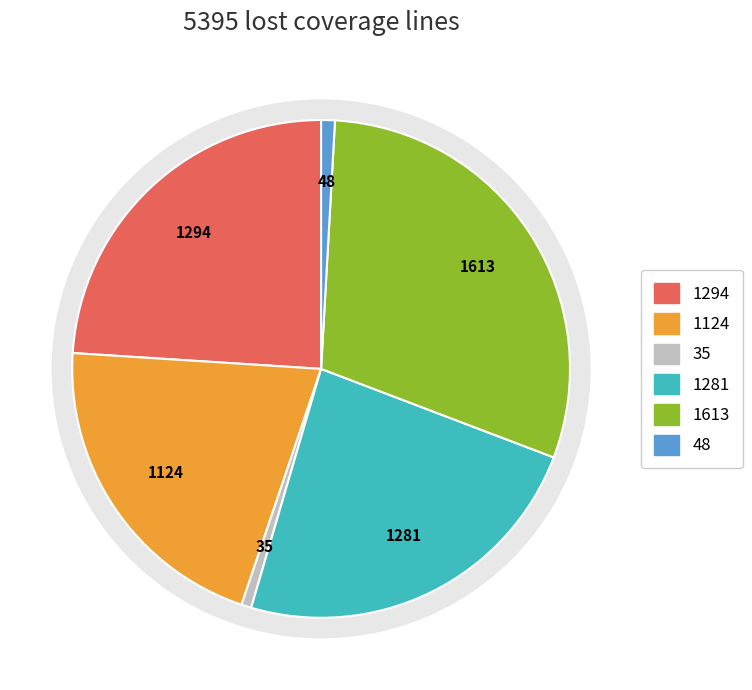

Between LINE_MISSED (1281.0) and LINE_MISSED (48.0), which is larger?

LINE_MISSED (1281.0)